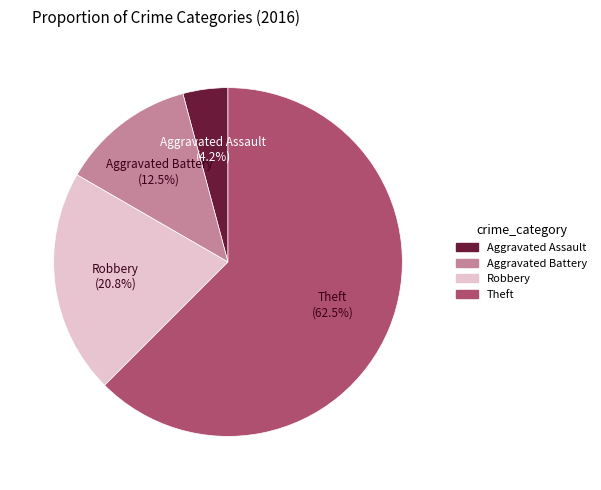

Is it true that Robbery is 21% of the pie?

True